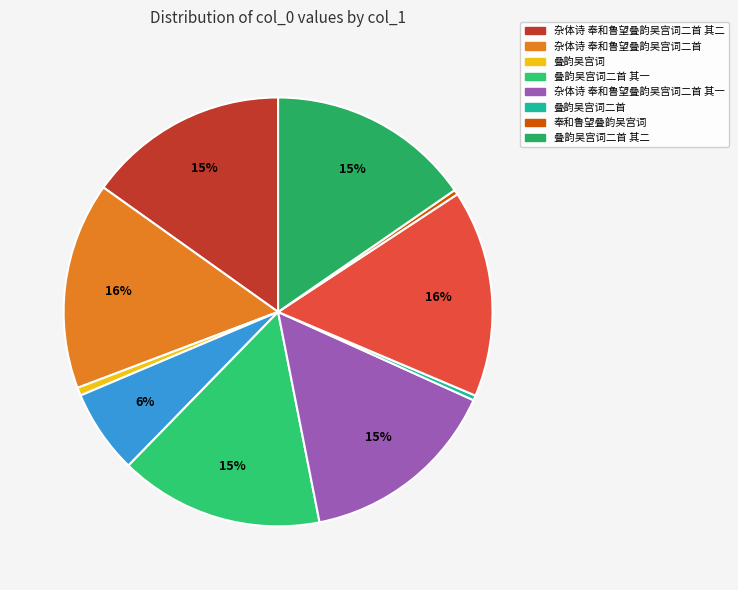

Is there any slice that represents more than half of the pie?

No